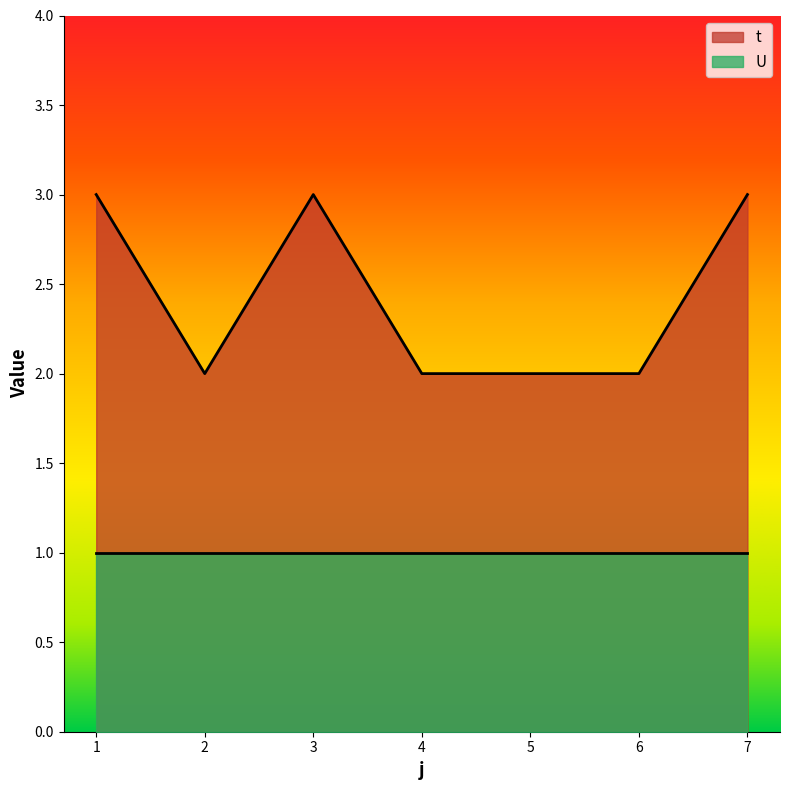

What is the change in value from 3 to 6?

-1